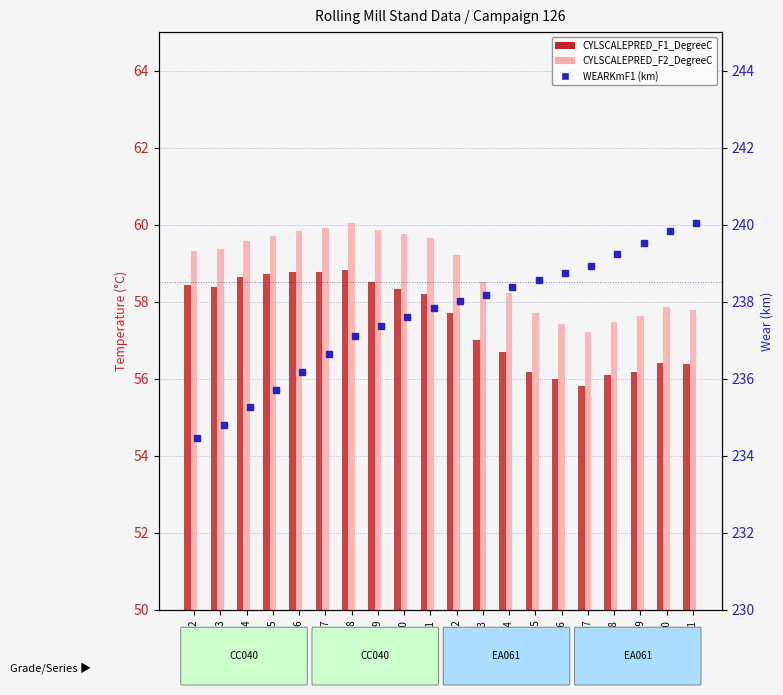

What is the approximate value of CYLSCALEPRED_F1_DegreeC at W91608?

56.1